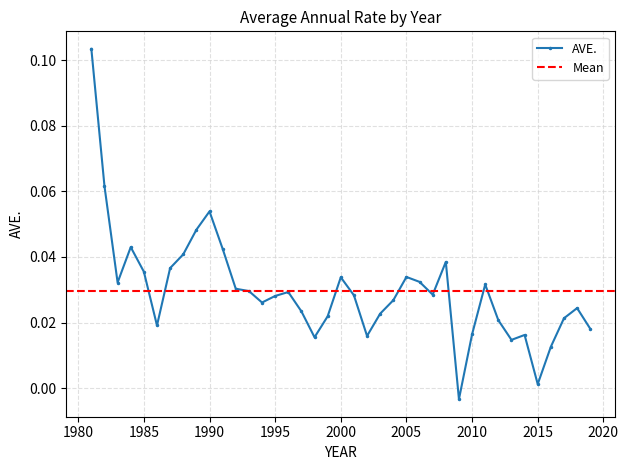

Is this an area chart (filled region under the line)?

No